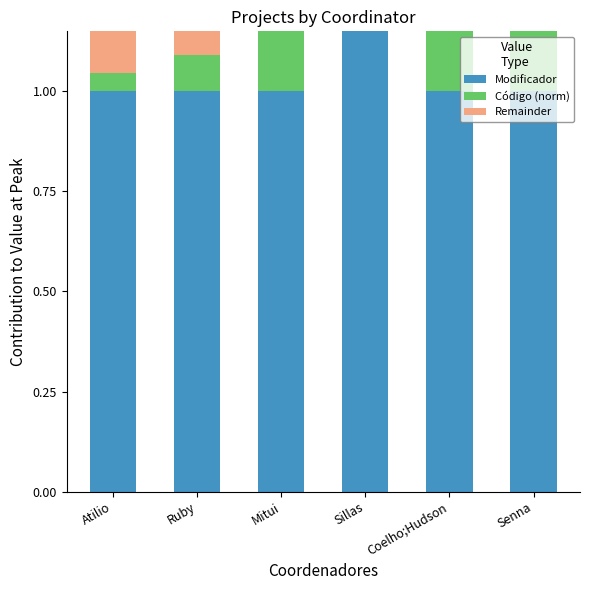

What are all the series names shown in the legend?

Modificador, Código (norm), Remainder